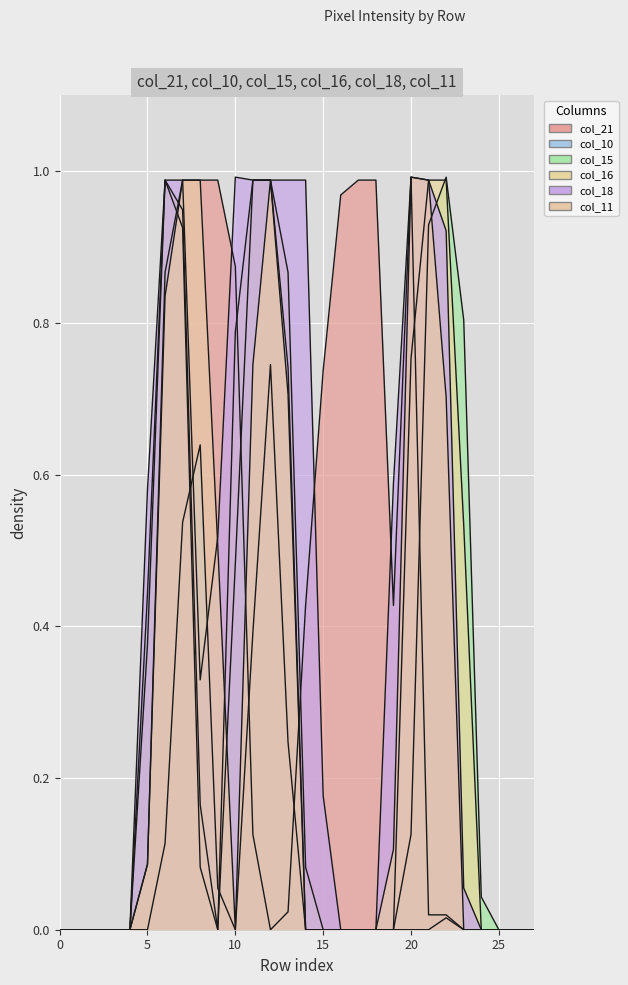

How many categories are shown in the chart?

28